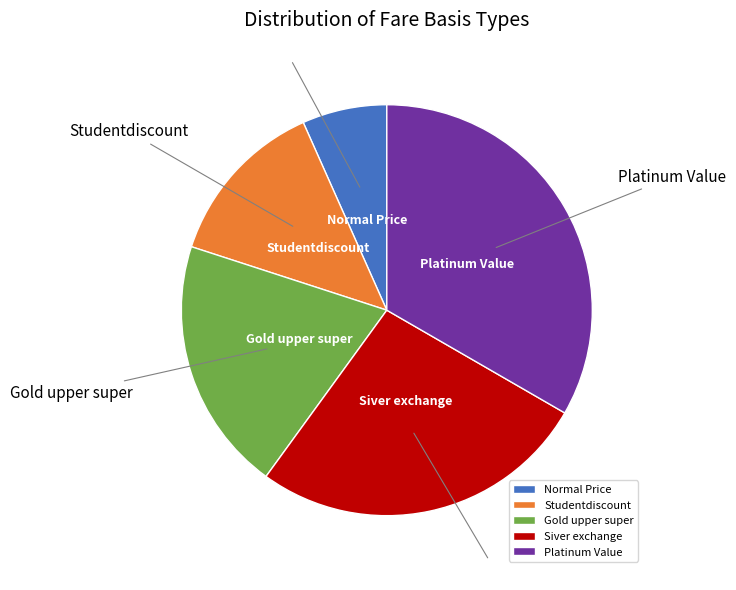

Is there a majority slice in this chart?

No